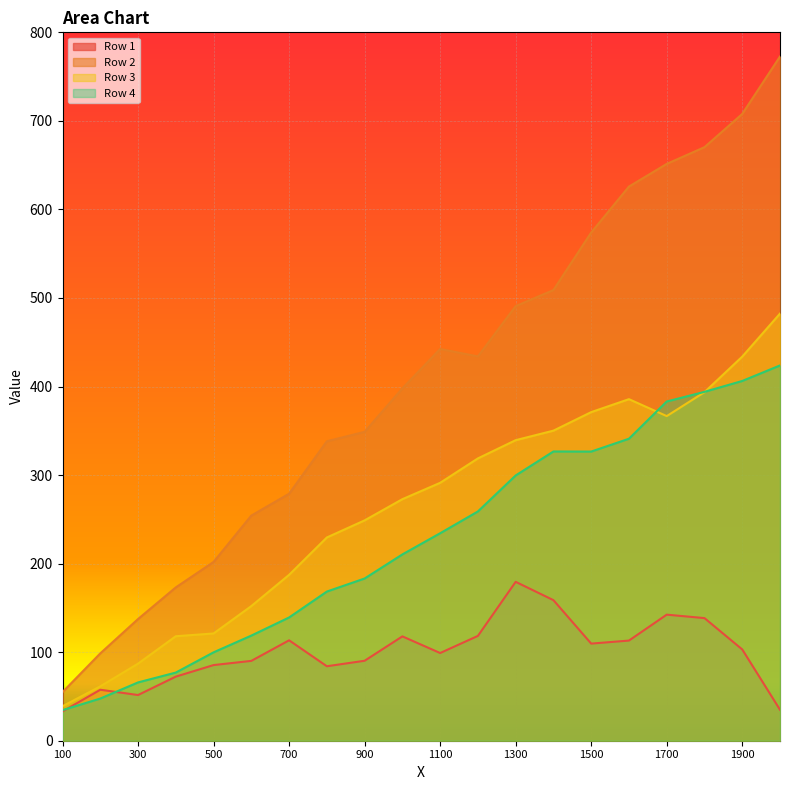

At which category does Row 1 reach its first local valley?

300